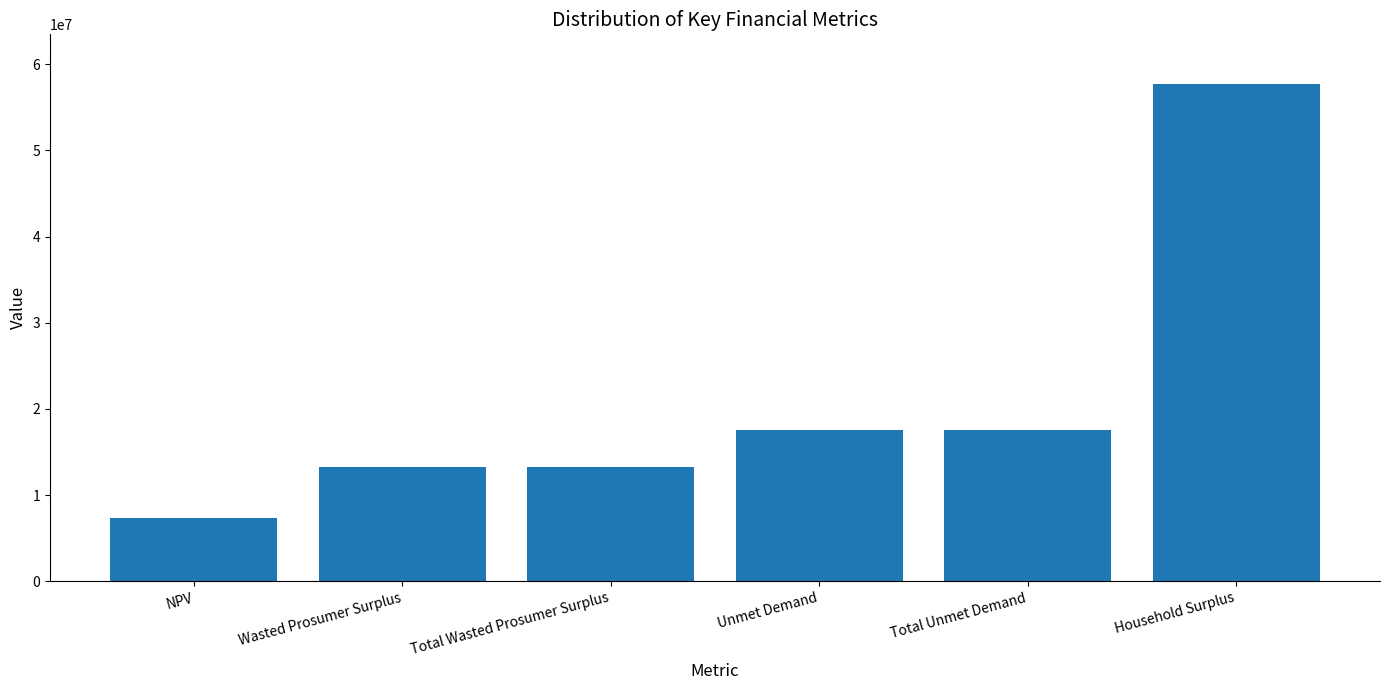

True or false: the data shows 2606521.7 at NPV.

False